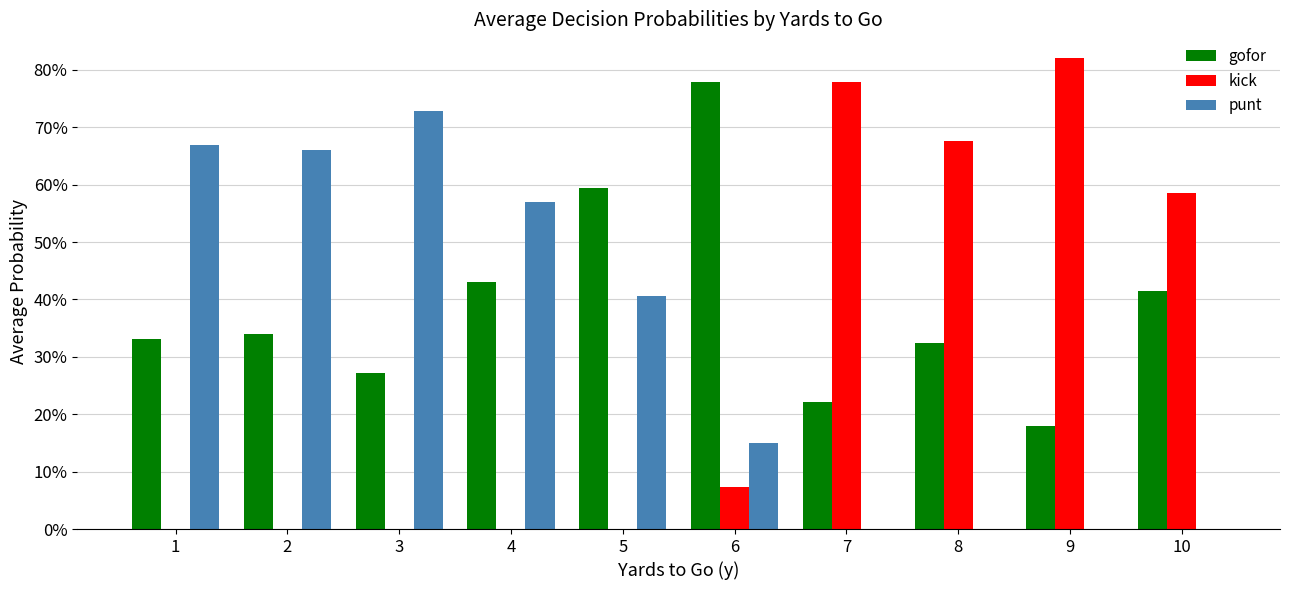

Reading right to left, what are all the values shown in this chart?

gofor: 0.4	0.2	0.3	0.2	0.8	0.6	0.4	0.3	0.3	0.3
kick: 0.6	0.8	0.7	0.8	0.1	0.0	0.0	0.0	0.0	0.0
punt: 0.0	0.0	0.0	0.0	0.1	0.4	0.6	0.7	0.7	0.7